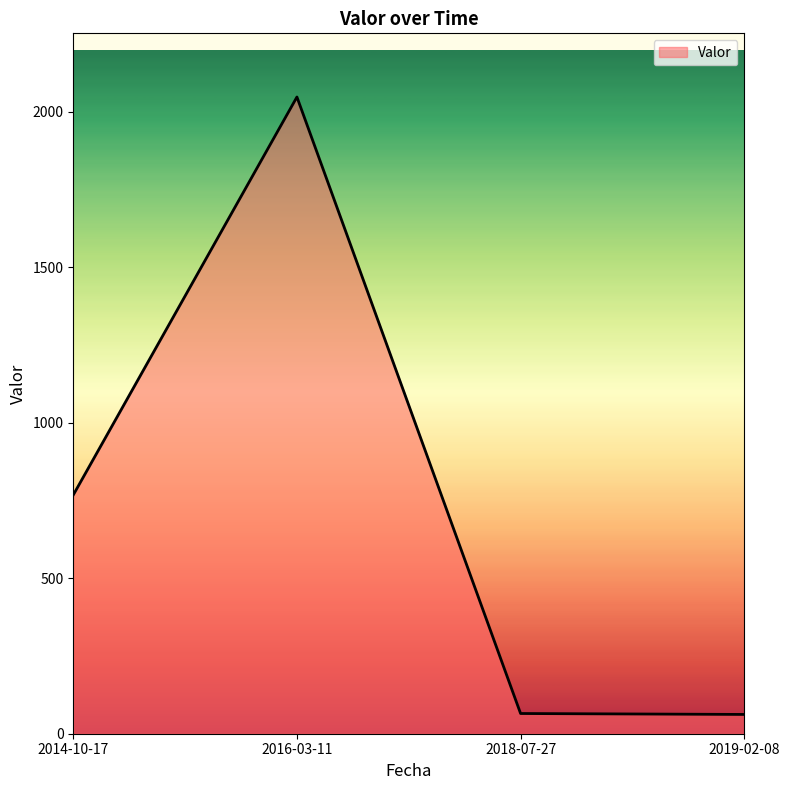

What is the sum of the values at 2014-10-17 and 2016-03-11?

2816